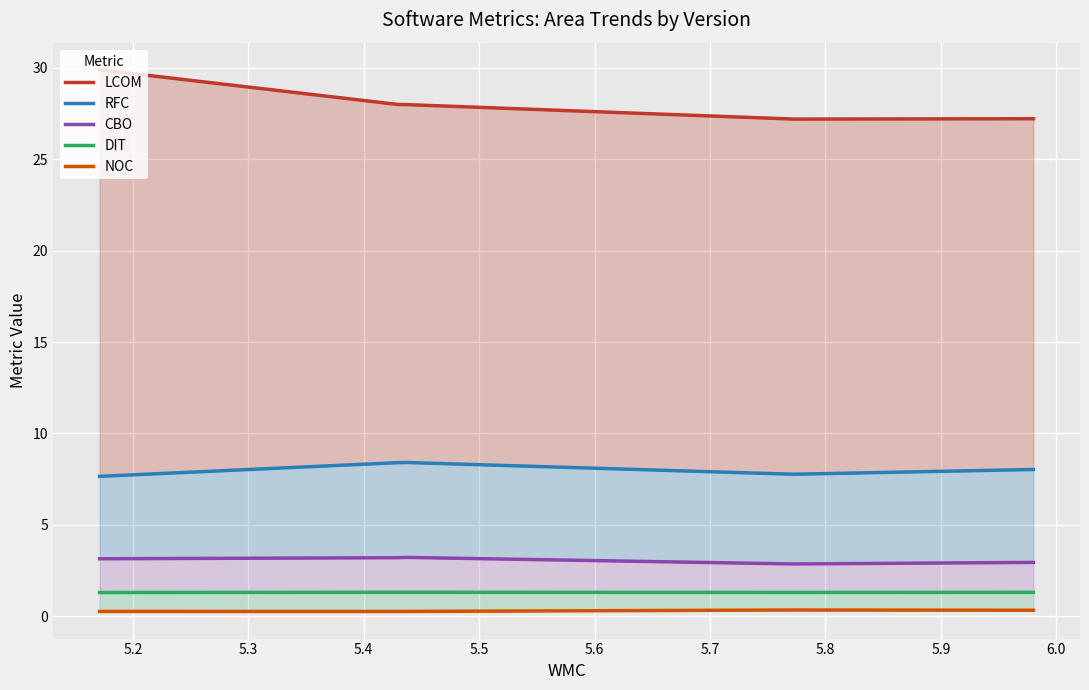

Between 5.2 and 5.4, which is larger?

5.2